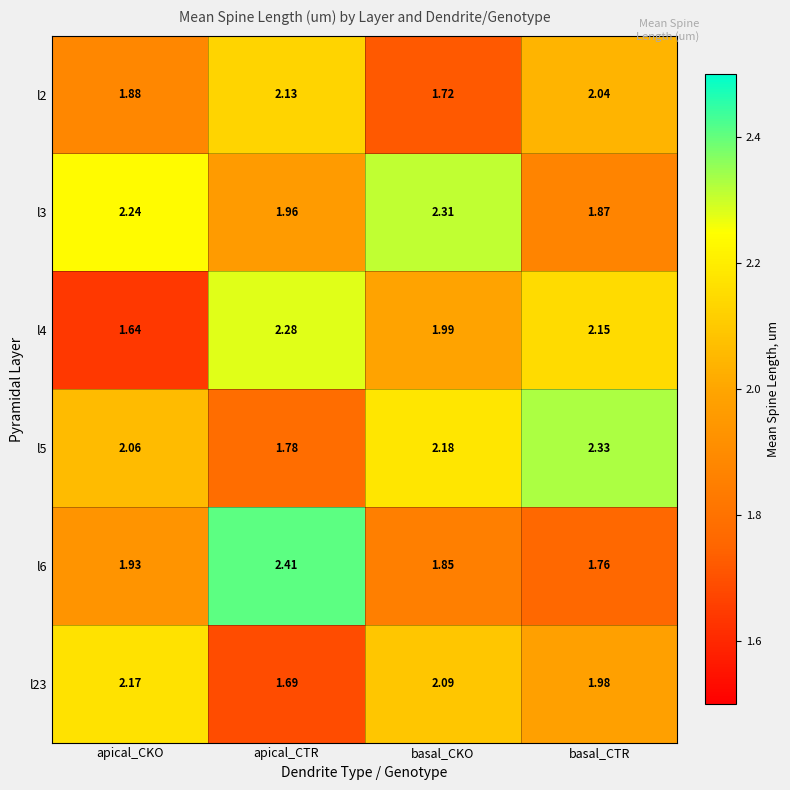

At which label does l5 first exceed 2?

apical_CKO